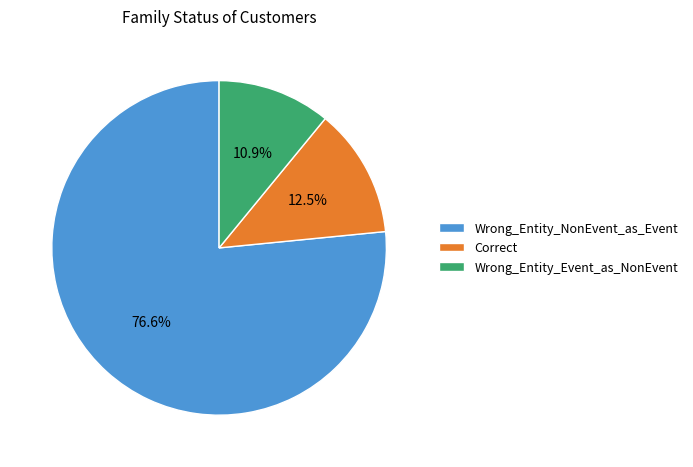

Combined, do Correct and Wrong_Entity_Event_as_NonEvent account for over 50%?

No